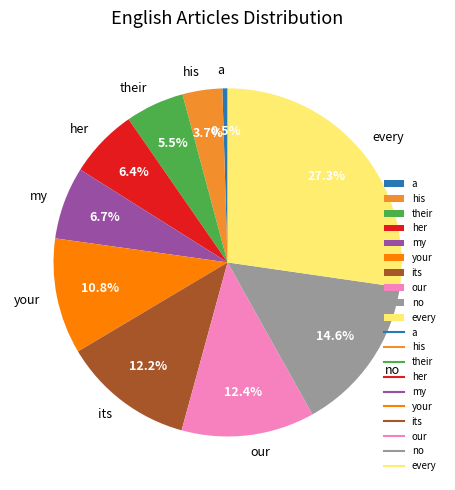

Which slice is the largest?

every